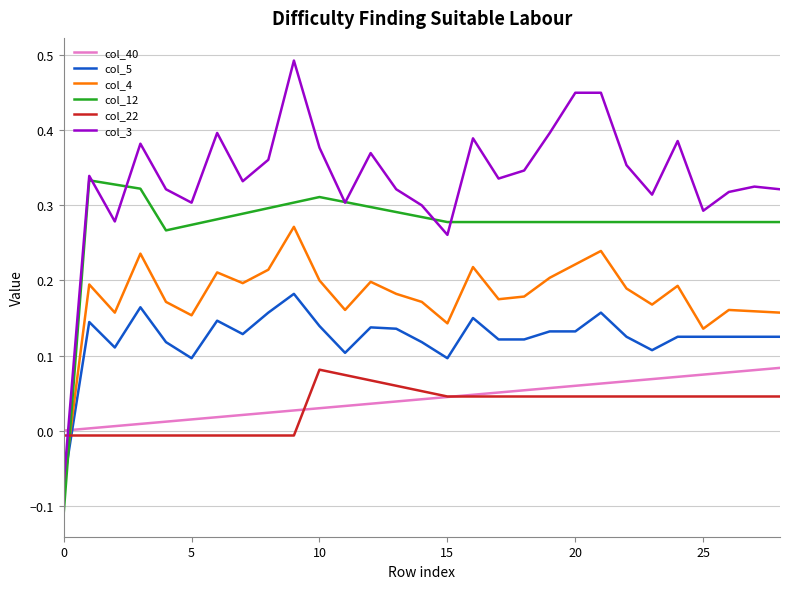

True or false: col_40 and col_12 cross at least once.

True